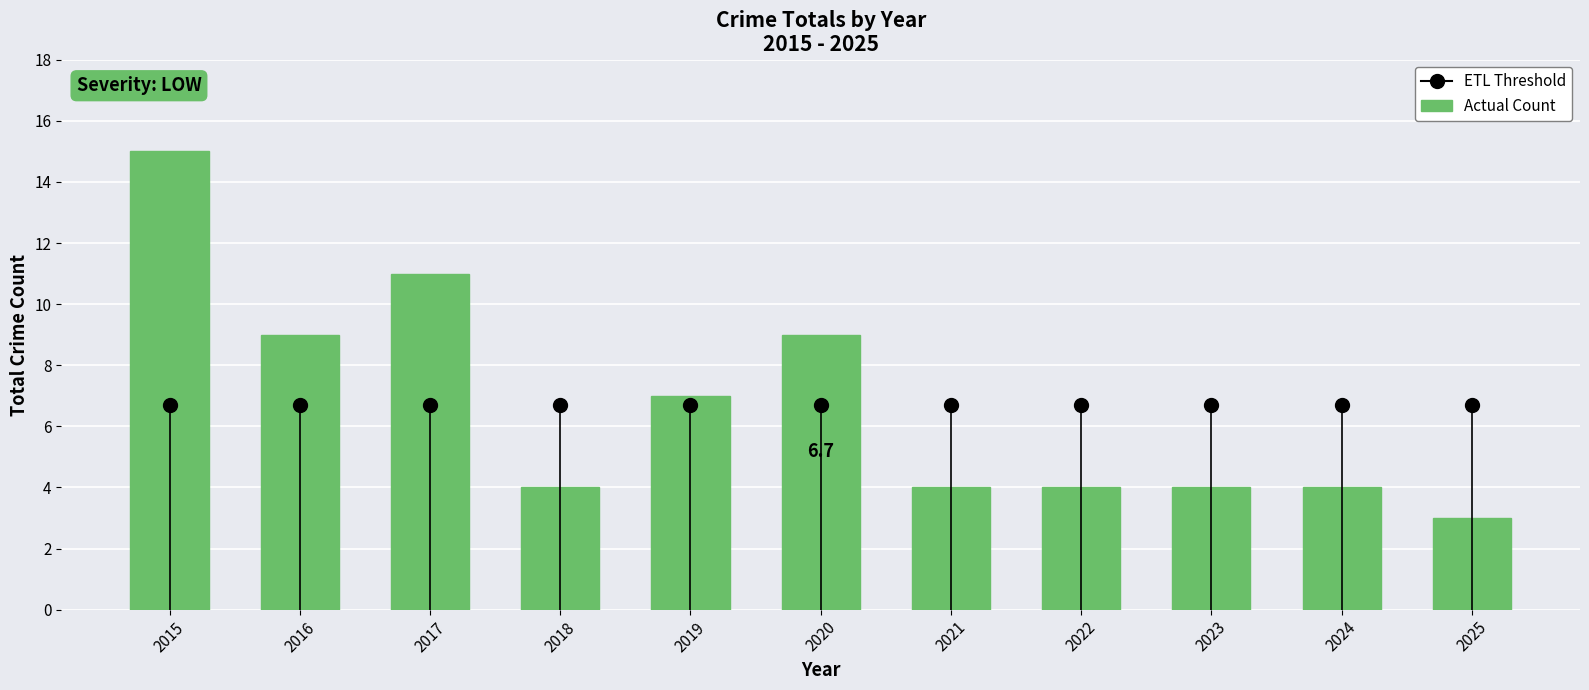

True or false: the data shows 25 at 2015.

False